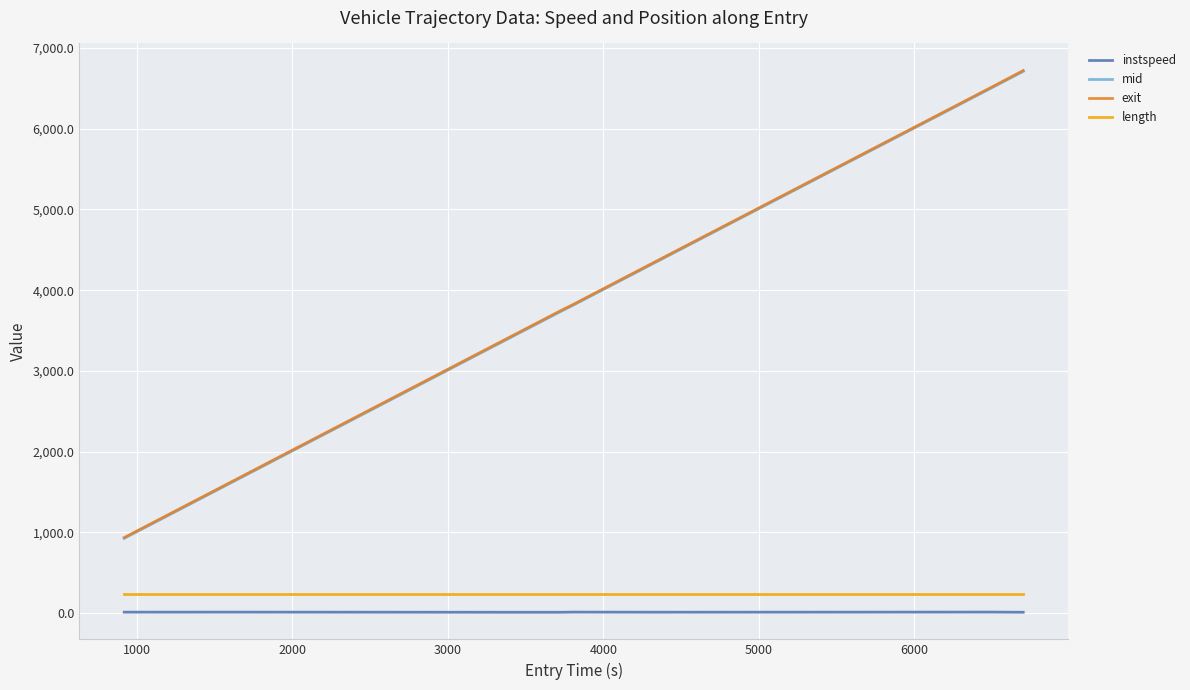

True or false: length and mid cross at least once.

False